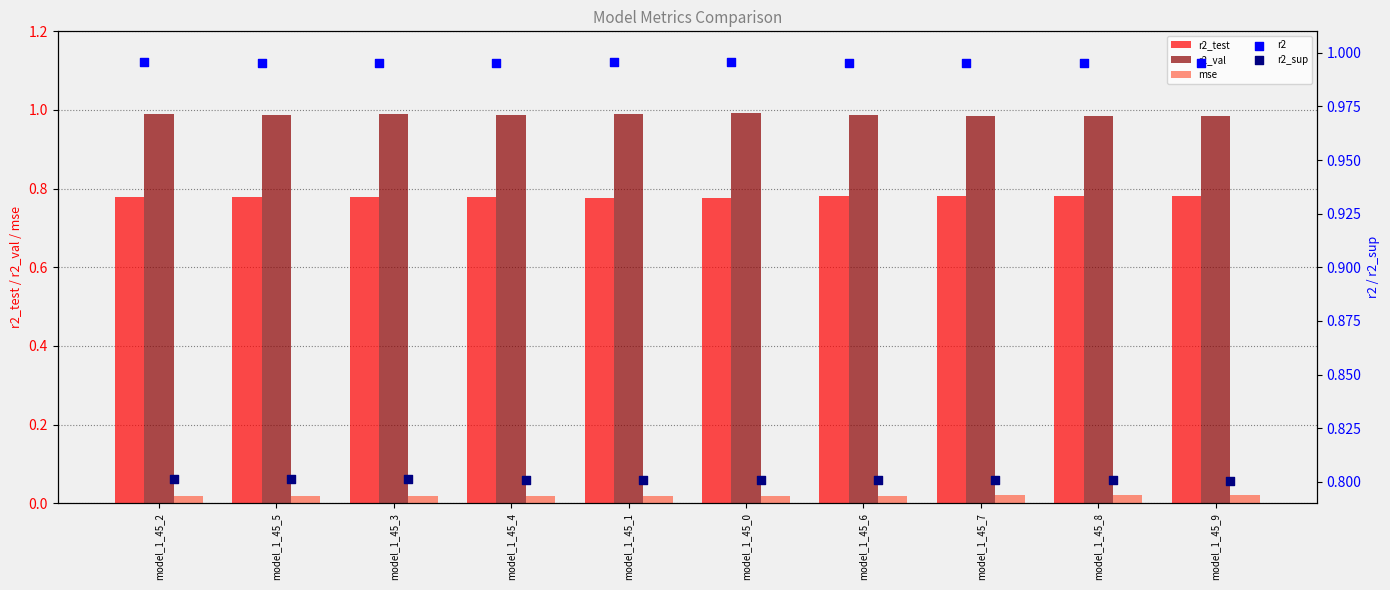

The r2_val series shows 0.3 at model_1_45_8. True or false?

False